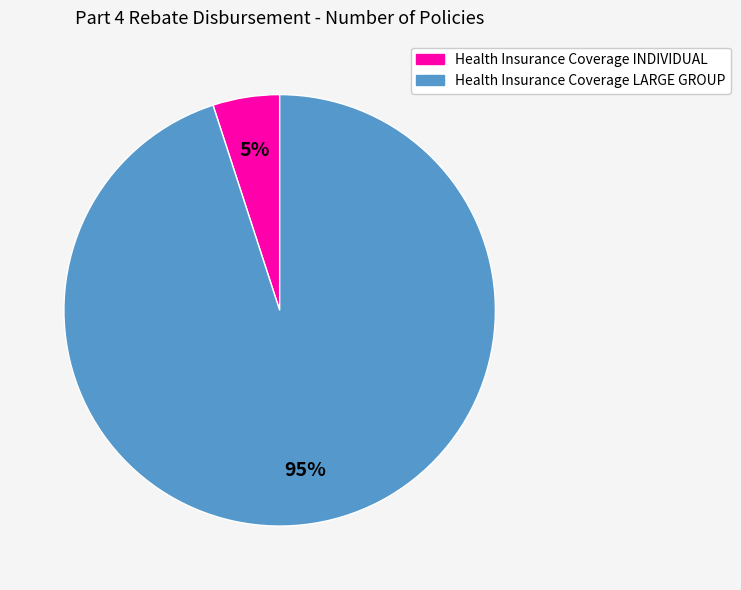

Does Health Insurance Coverage LARGE GROUP represent more than half of the total?

Yes